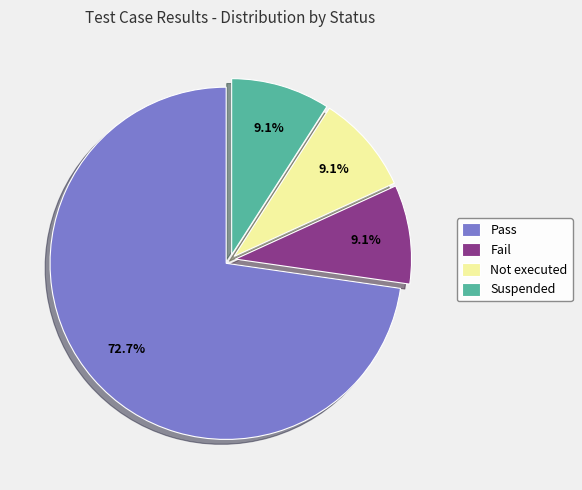

Is the sum of Fail and Pass greater than half?

Yes